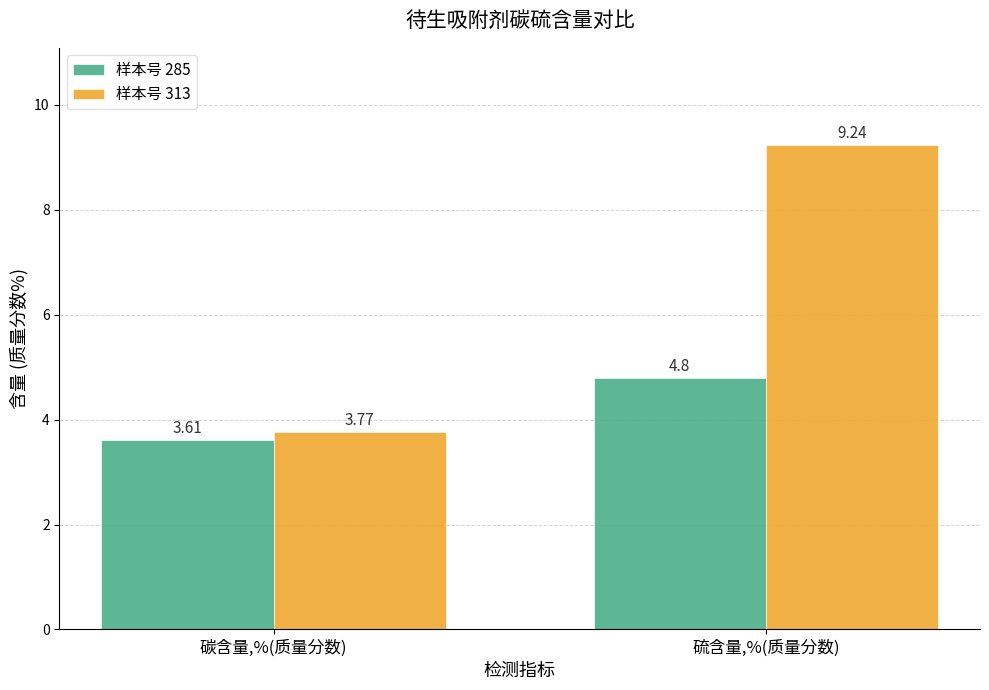

True or false: 样本号 313 has a value of 16.6 at 硫含量,%(质量分数).

False